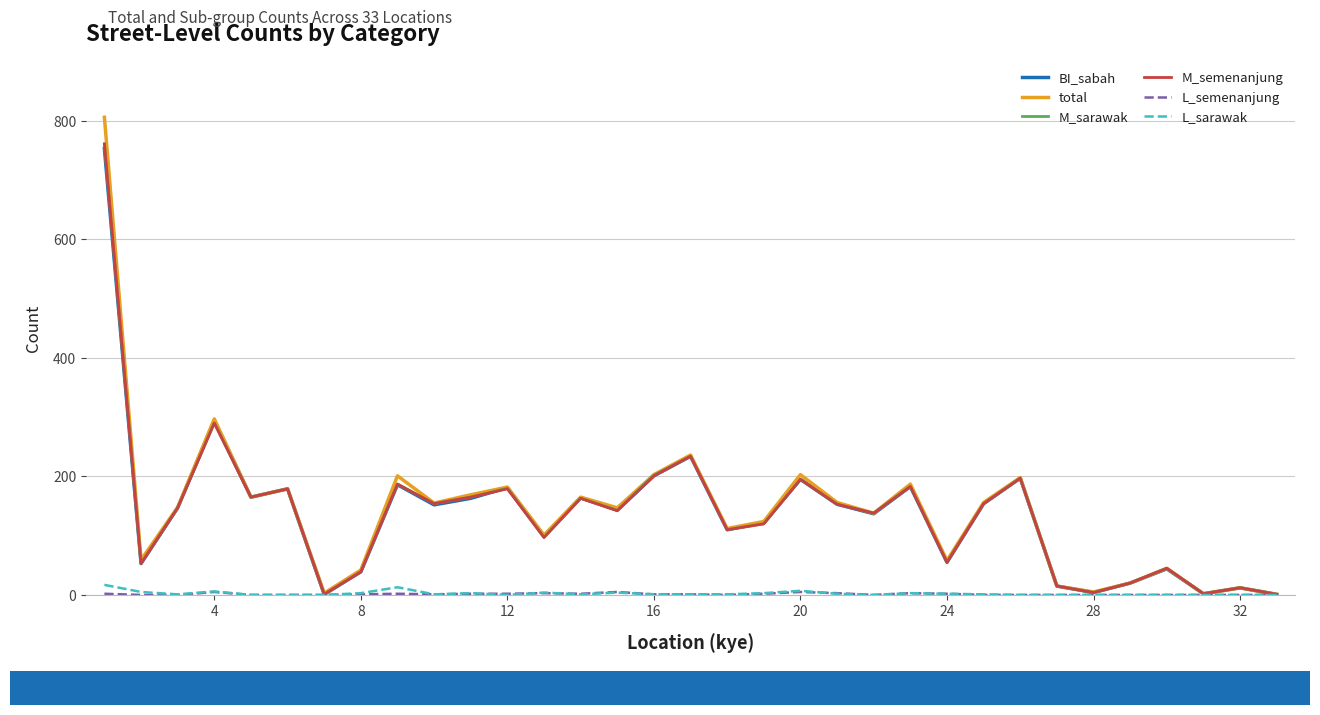

What is the greatest value displayed?

806